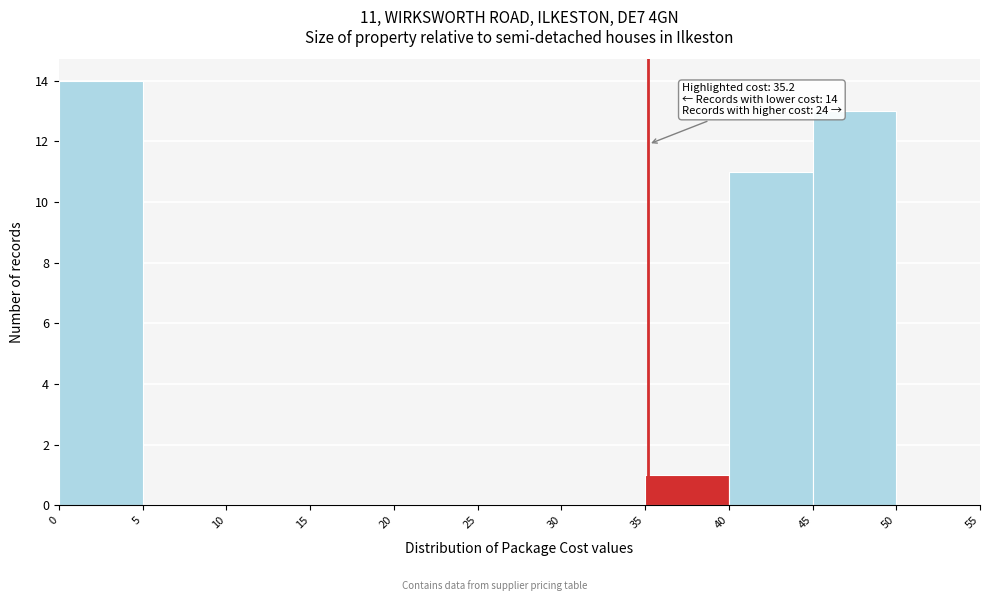

Which range on the x-axis has the tallest bar?

0 to 5